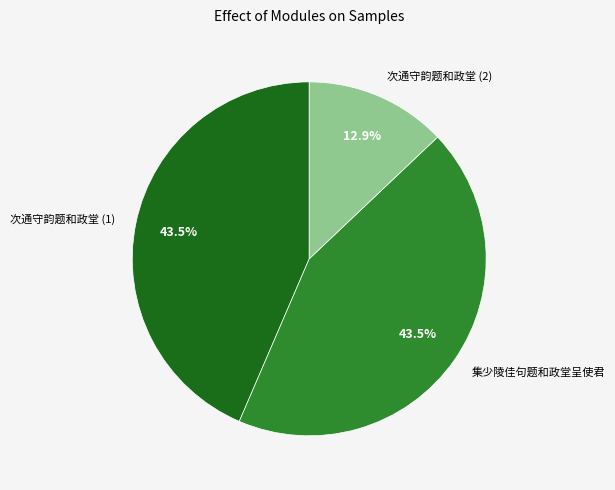

Is there any slice that represents more than half of the pie?

No